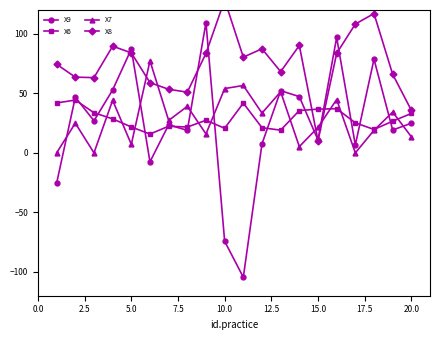

What is the highest value of the X9 series?

109.4